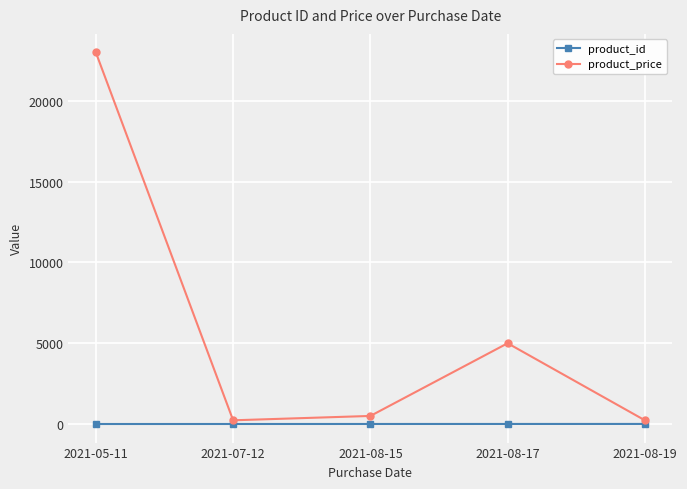

What is the value of the product_price point at the 3rd from the left?

500